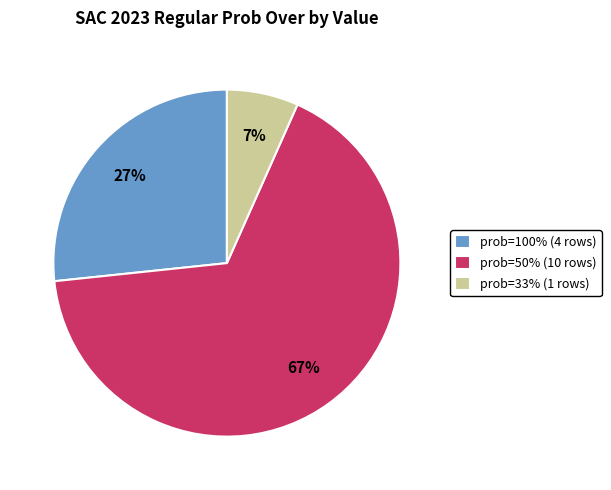

To the nearest percent, what is the average slice percentage?

33%